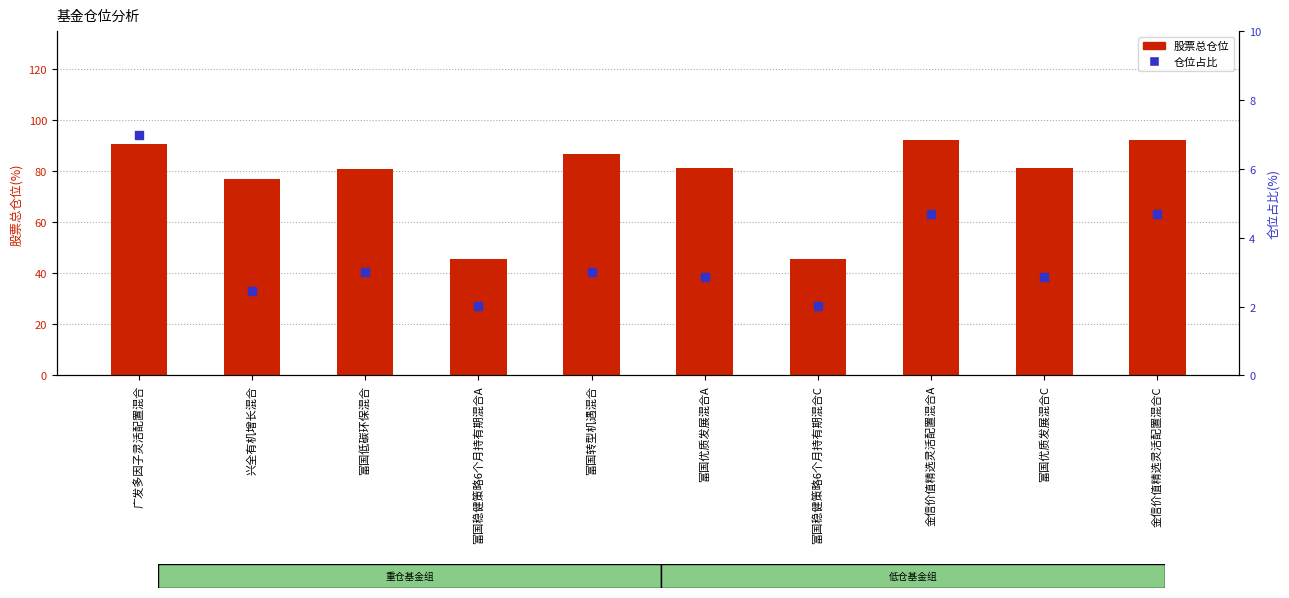

Which series has the largest total across all categories?

股票总仓位